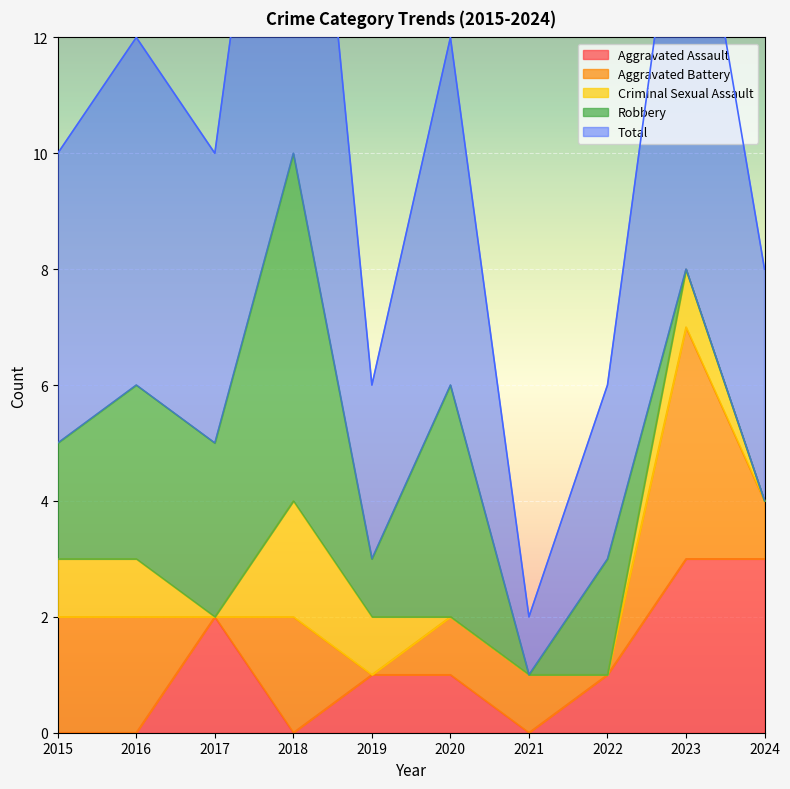

Reading left to right, list all the values displayed in this chart.

Aggravated Assault: 0	0	2	0	1	1	0	1	3	3
Aggravated Battery: 2	2	0	2	0	1	1	0	4	1
Criminal Sexual Assault: 1	1	0	2	1	0	0	0	1	0
Robbery: 2	3	3	6	1	4	0	2	0	0
Total: 5	6	5	10	3	6	1	3	8	4